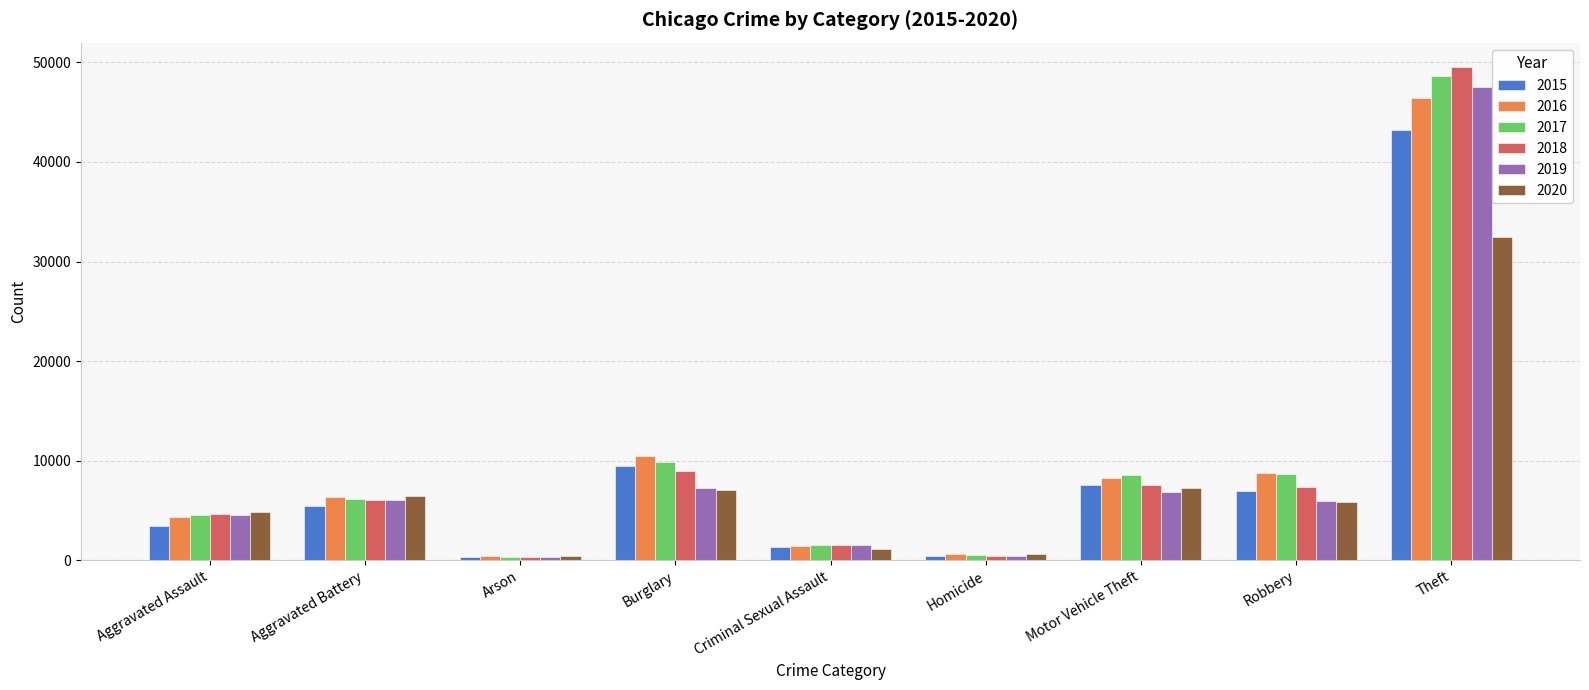

What is the total value across all series at Aggravated Battery?

36445